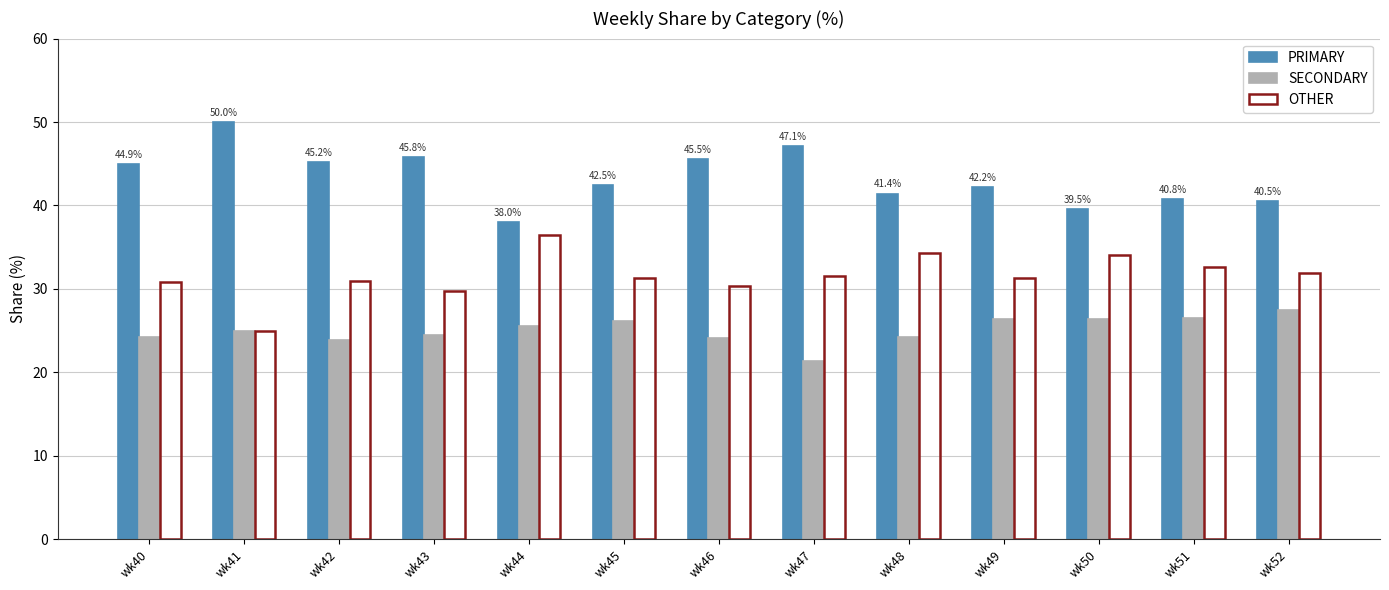

Which category has the highest value in the PRIMARY series?

wk41